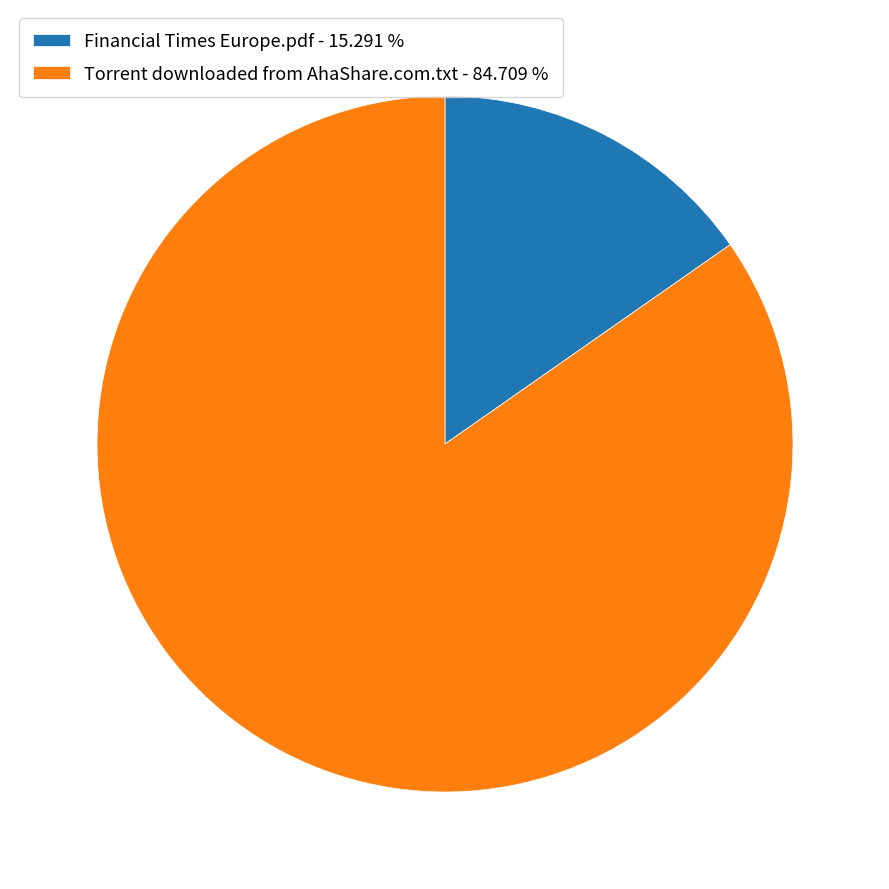

Is Torrent downloaded from AhaShare.com.txt - 84.709 % the majority of the pie?

Yes